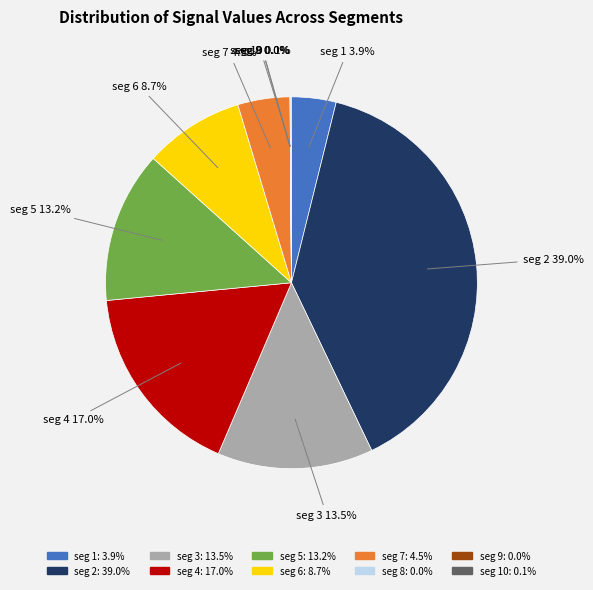

Which category has the biggest portion of the pie?

seg 2